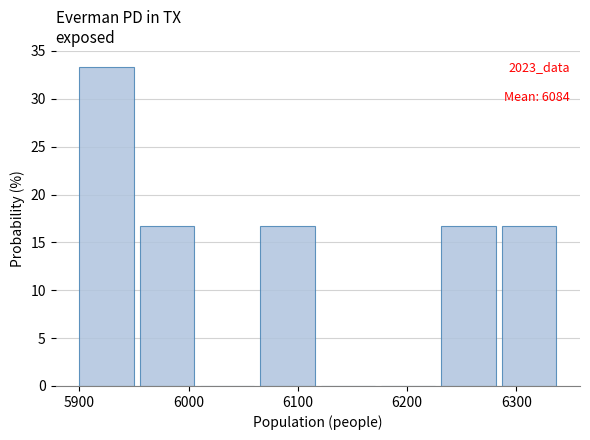

Over which range of the x-axis is the bar tallest?

5900 to 5960